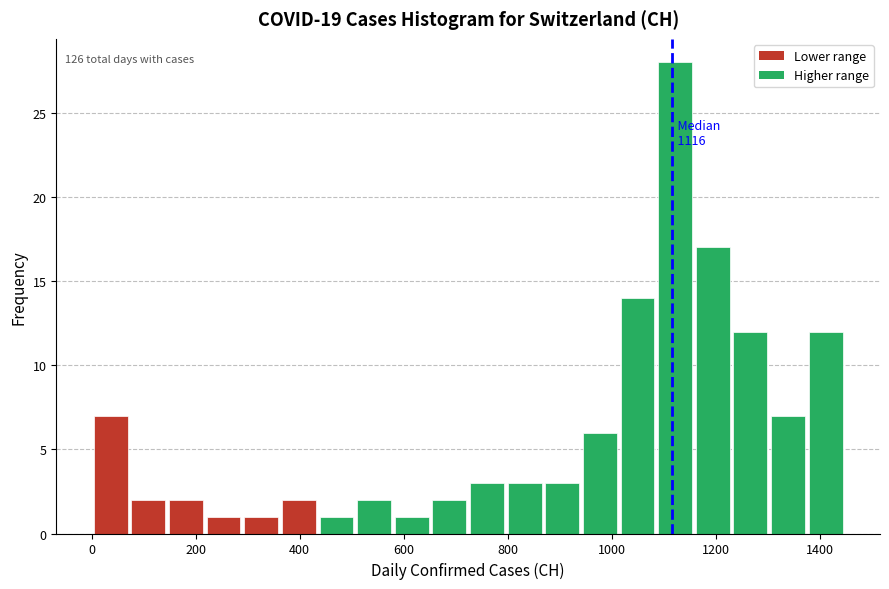

Read against the x-axis, roughly where is the centre of the tallest bar?

1120